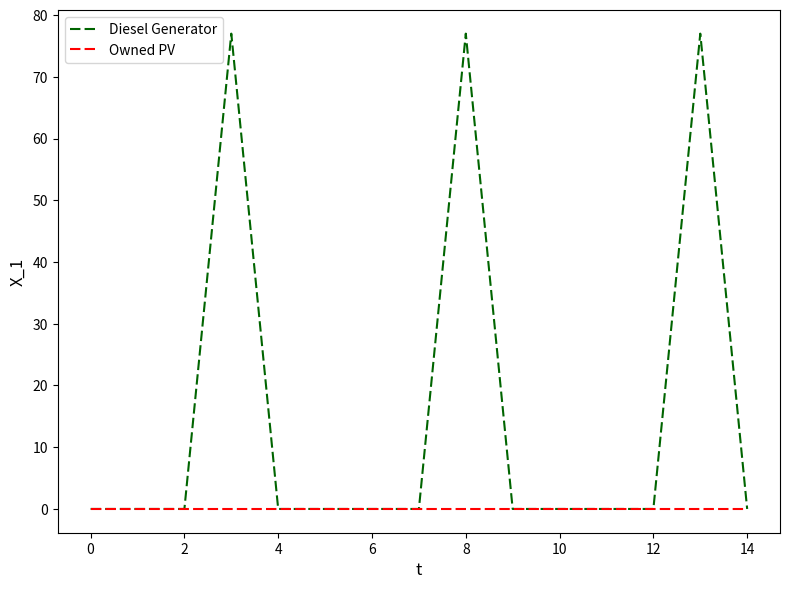

Which series has the widest spread of values?

Diesel Generator